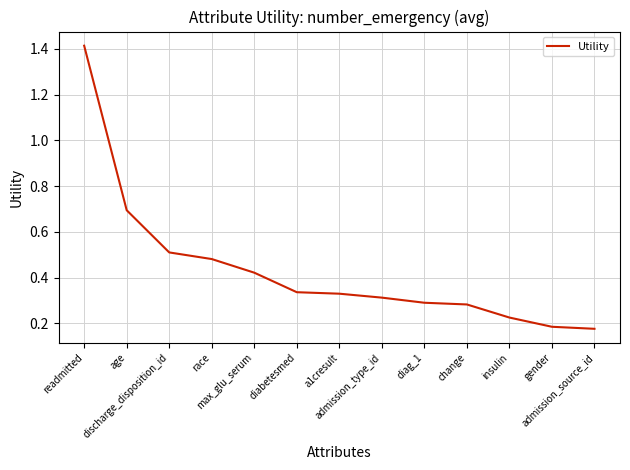

The chart shows a value of 0.7 at age. True or false?

True